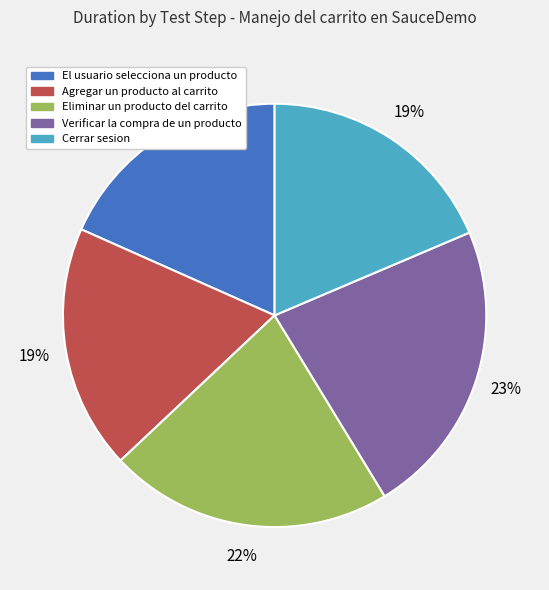

Which slice is the largest?

Verificar la compra de un producto